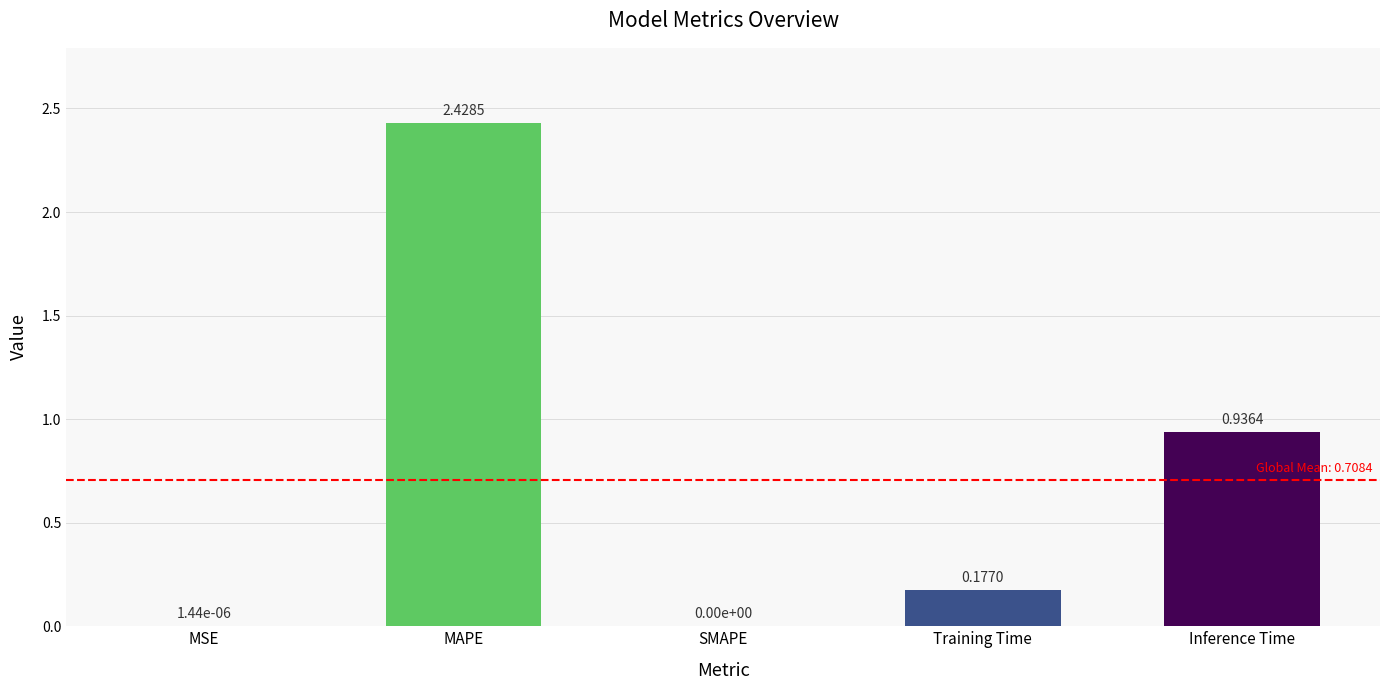

Between SMAPE and MAPE, which is larger?

MAPE